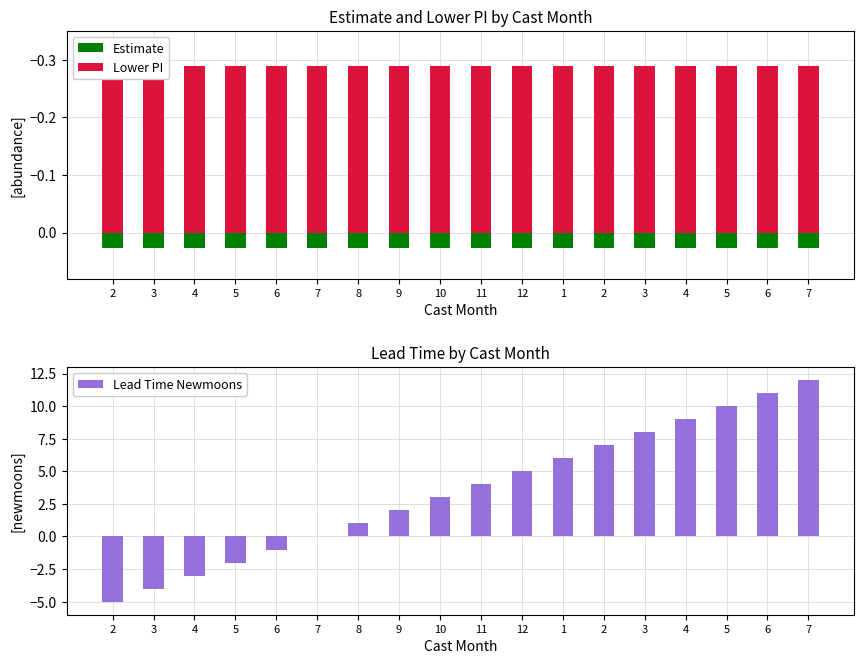

What is the minimum value shown in the chart?

-5.0